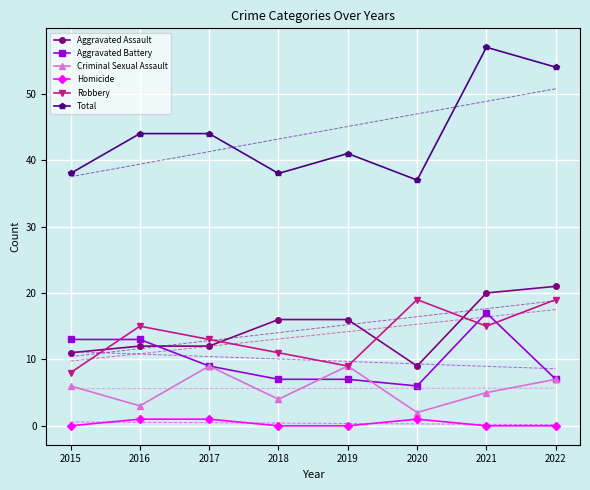

In Criminal Sexual Assault, how many points are lower than both neighbors (excluding endpoints)?

3